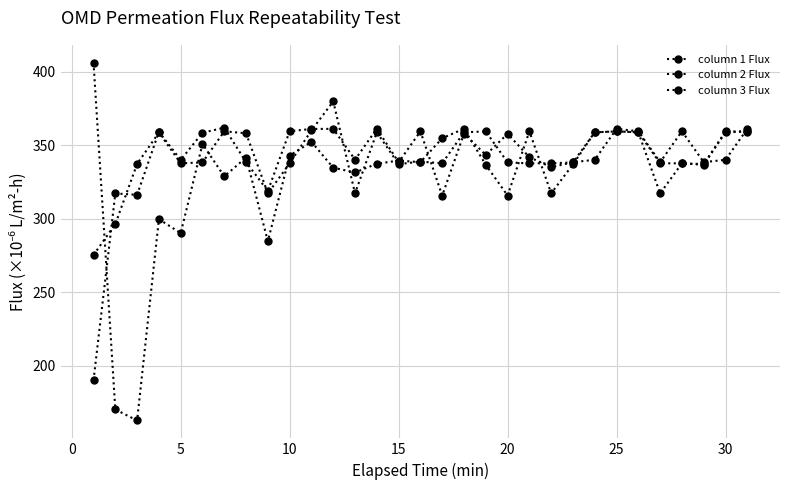

How many distinct data groups are displayed?

3